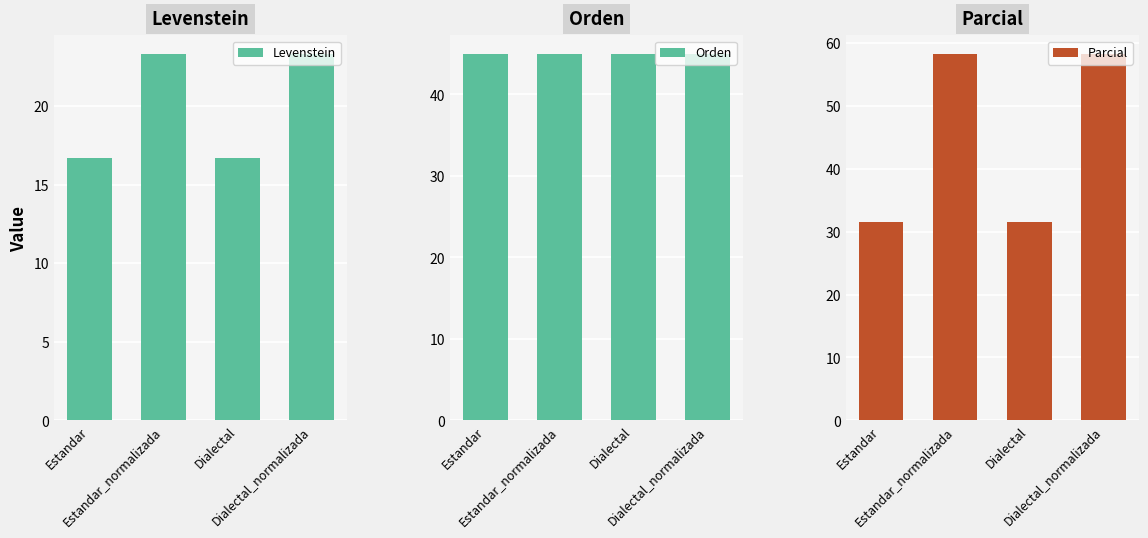

How many groups of bars are there?

4